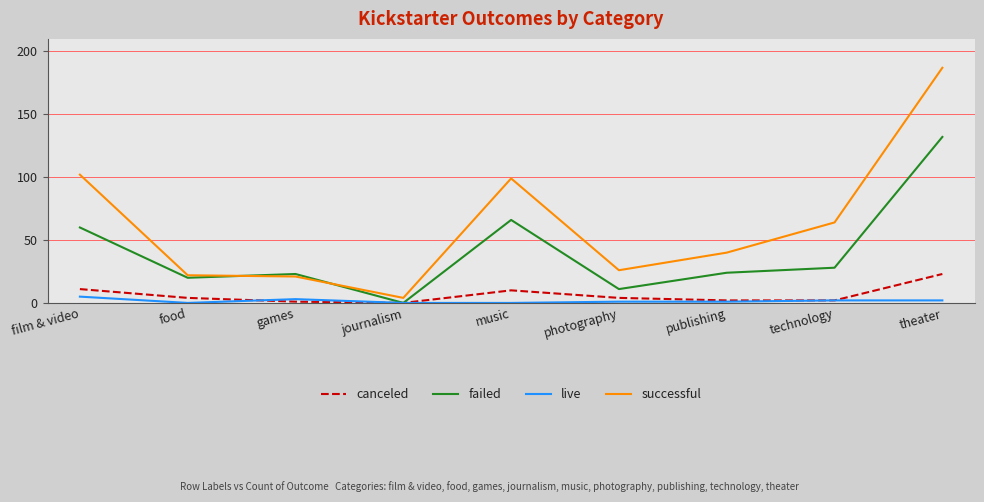

At which label is failed closest to 66?

music